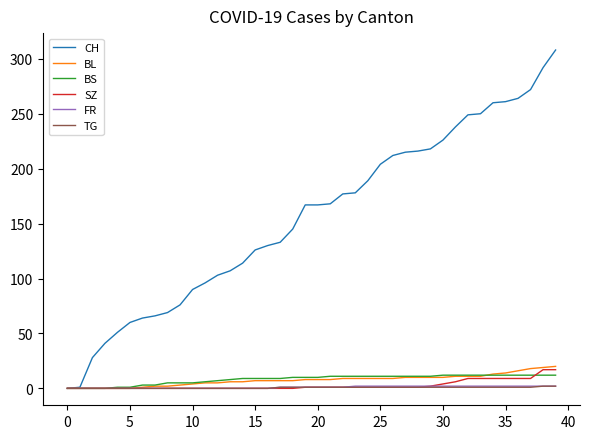

Which series has the largest range (max minus min)?

CH